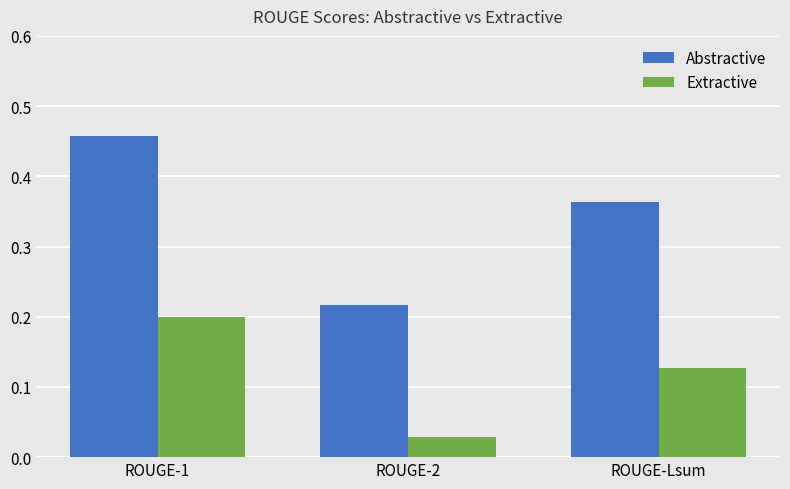

The value of Extractive at ROUGE-Lsum is 0.2. True or false?

False